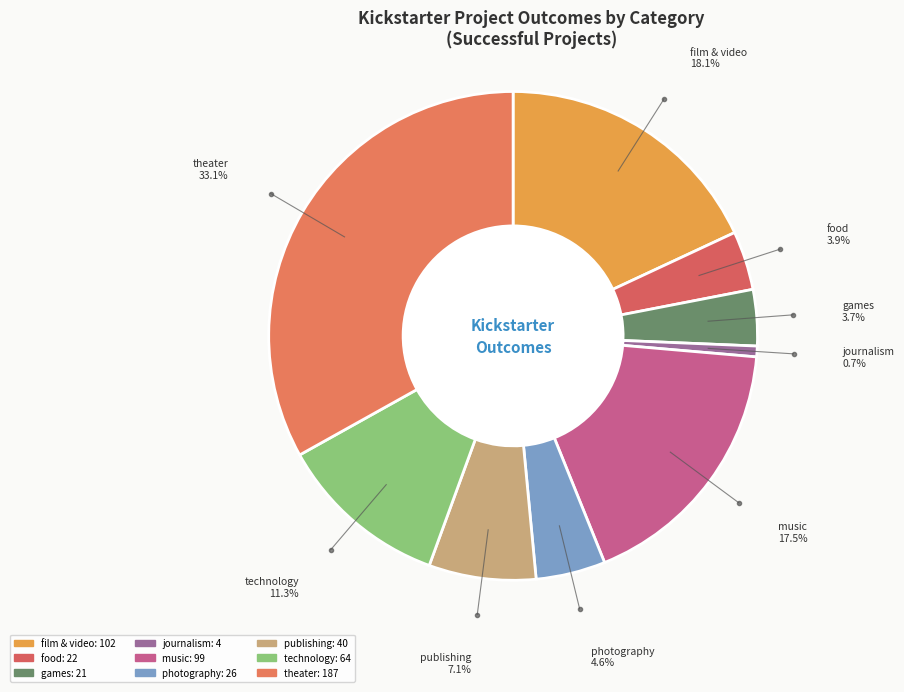

How many slices are in this pie chart?

9